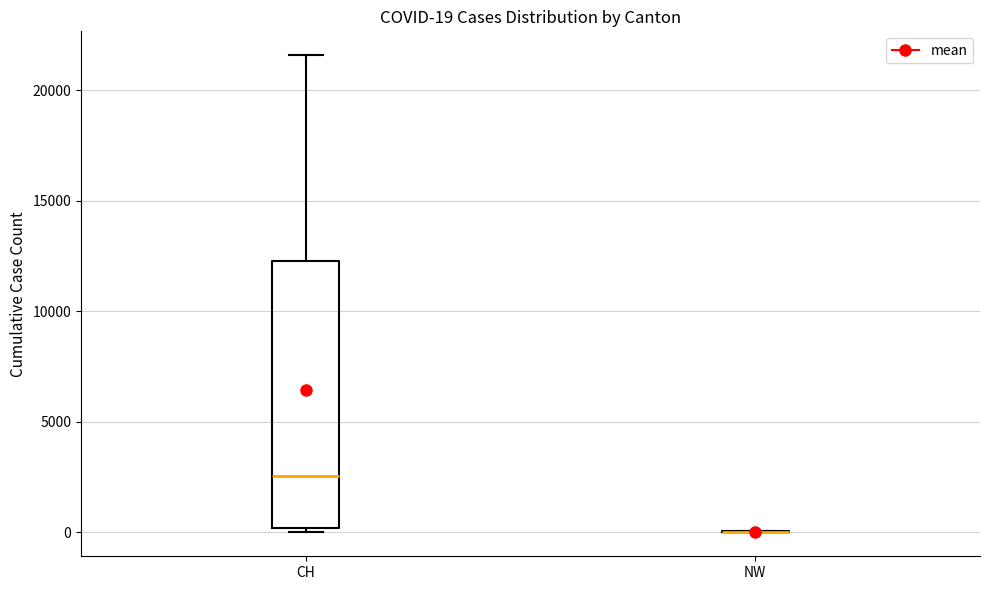

Which box is the tallest, from its lower edge to its upper edge?

CH